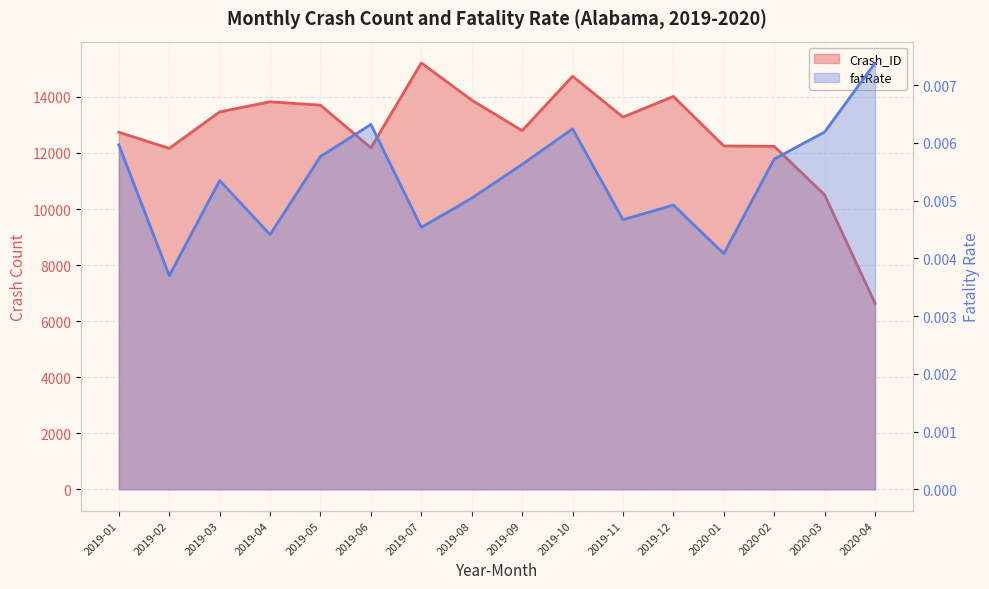

What is the minimum value for Crash_ID?

6636.0